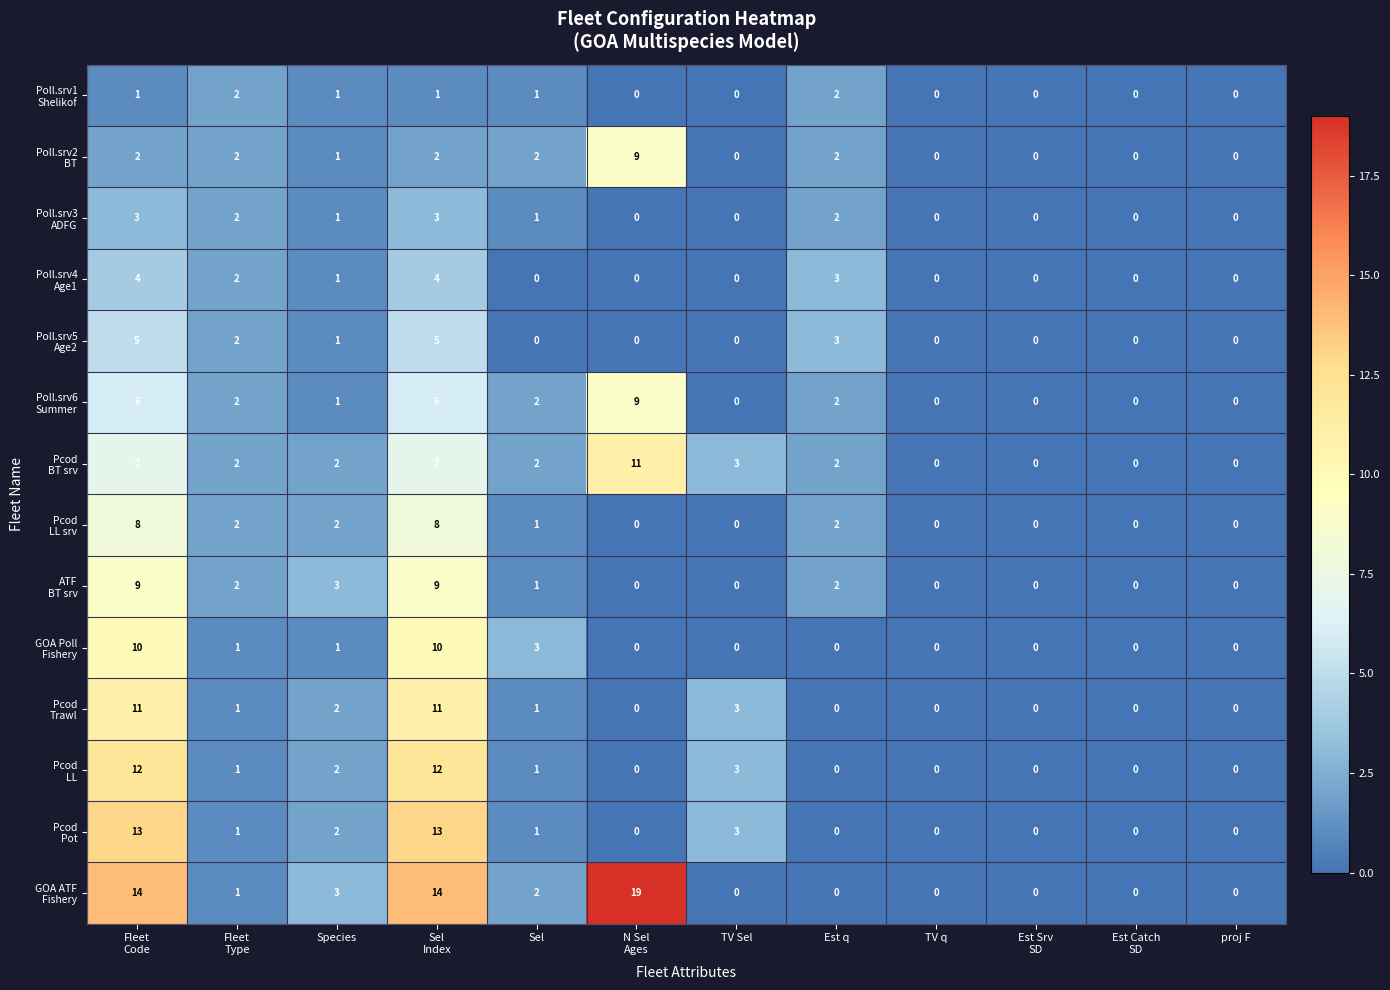

What is the spread (max minus min) of values at Sel?

3